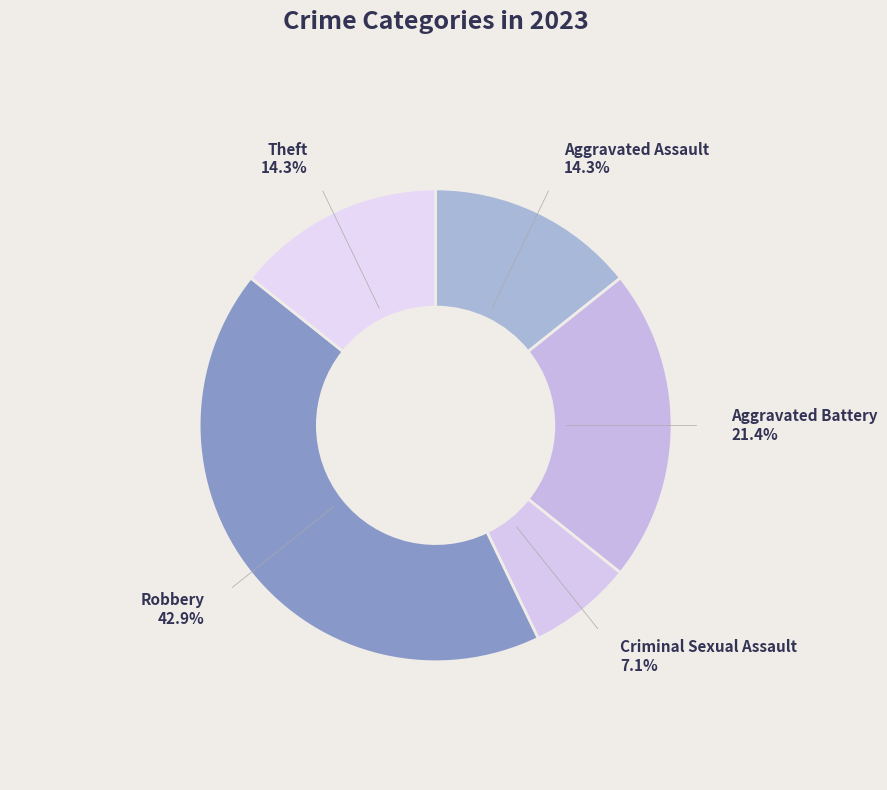

Which slice is the smallest?

Criminal Sexual Assault